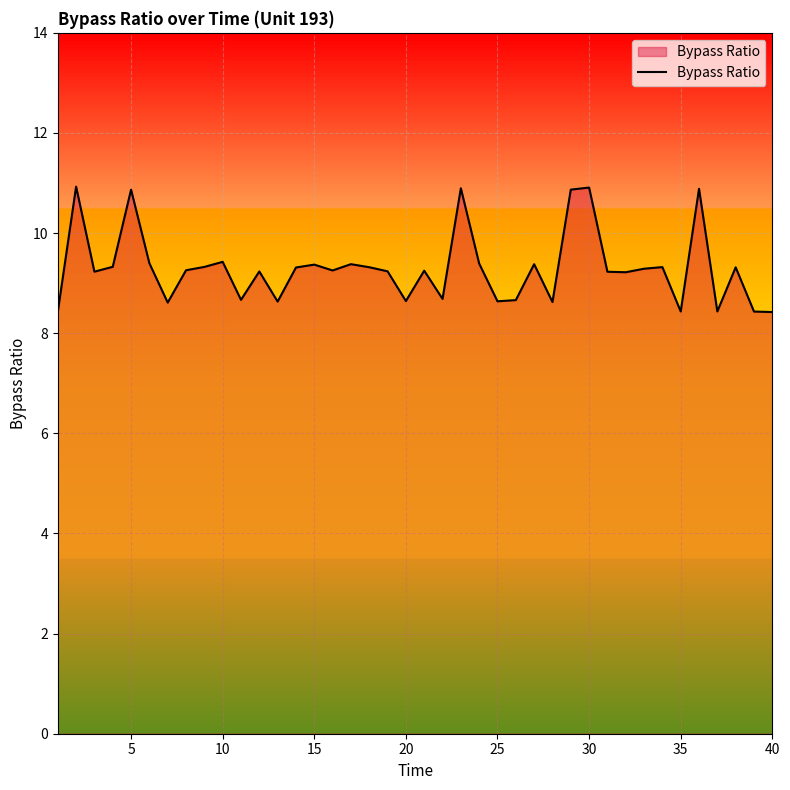

What is the difference between the maximum and minimum values?

2.5